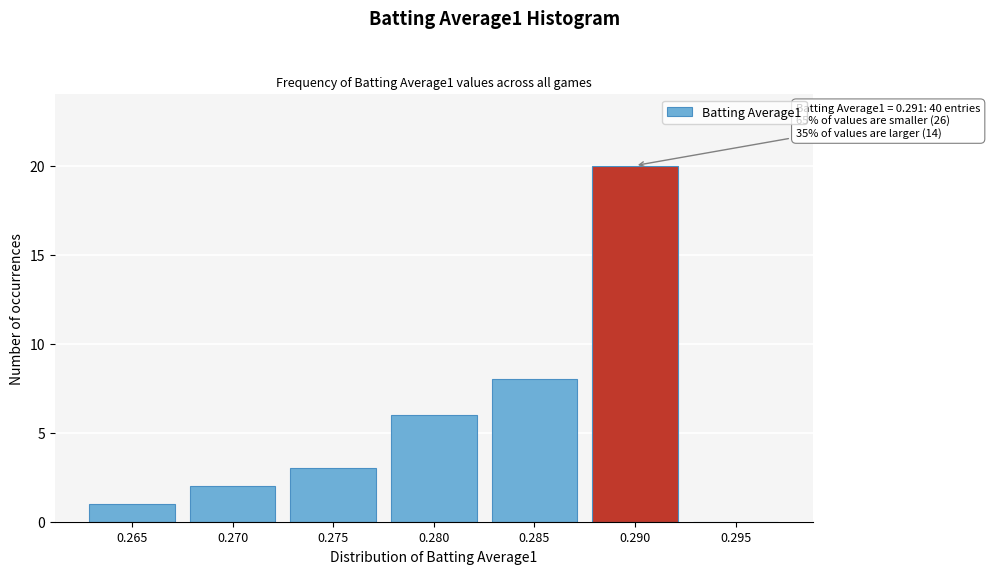

Reading left to right, what are all the values shown in this chart?

0.265=1	0.270=2	0.275=3	0.280=6	0.285=8	0.290=20	0.295=0